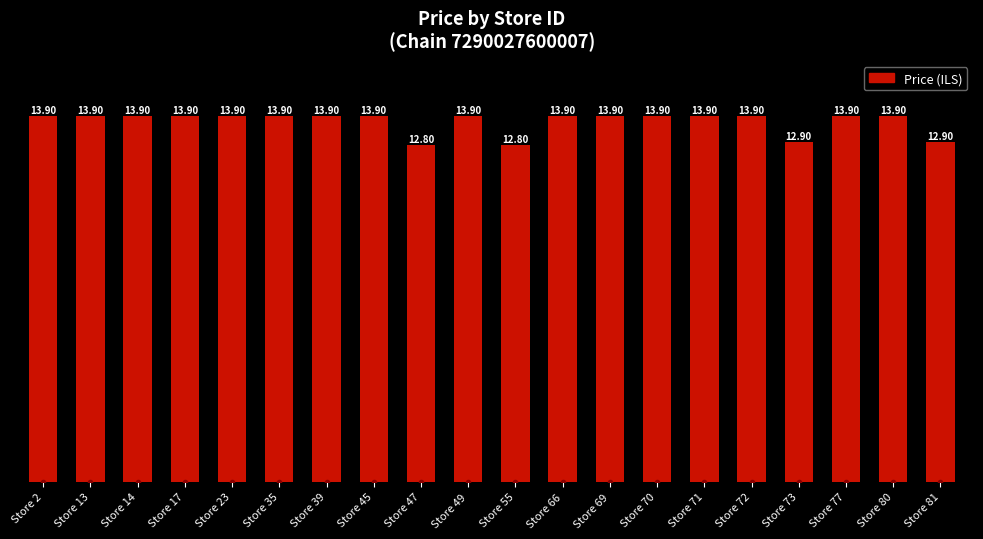

What is the sum of all values?

273.8